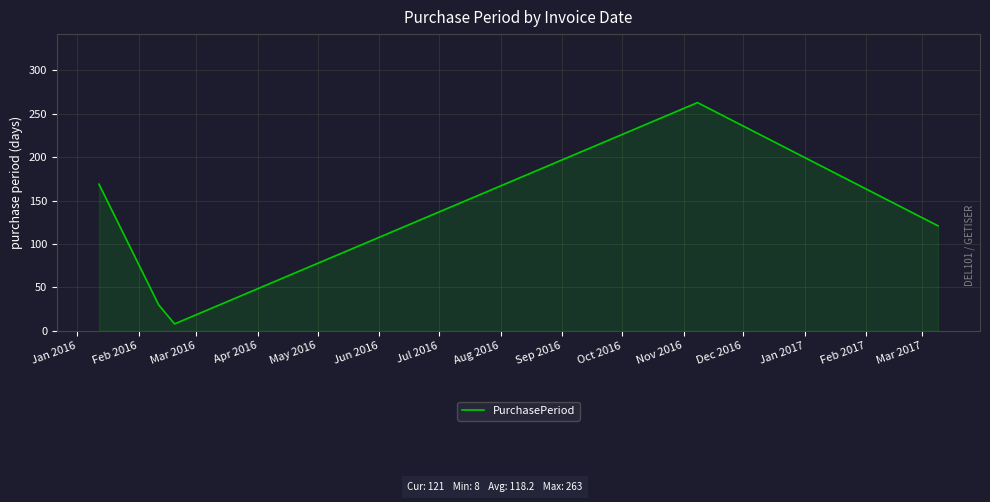

What is the sum of all values?

591